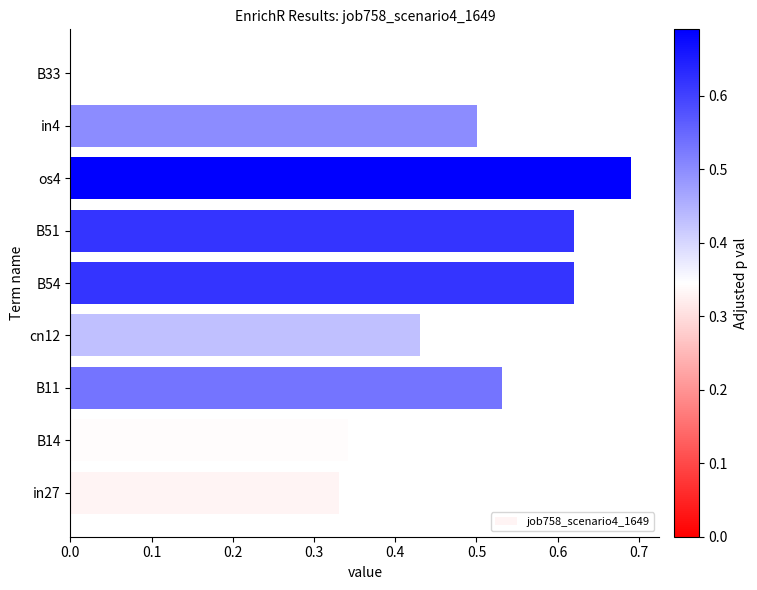

Which category has the highest value across all series?

os4